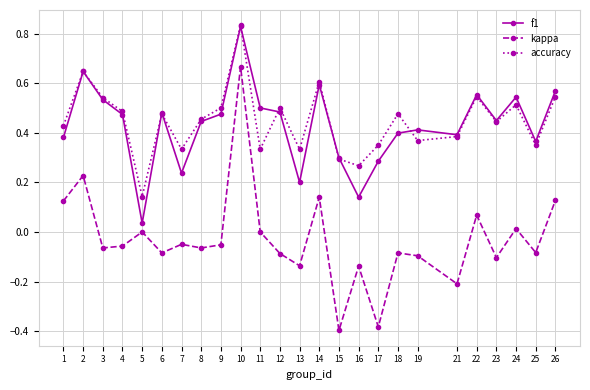

Count the number of categories in the chart.

25